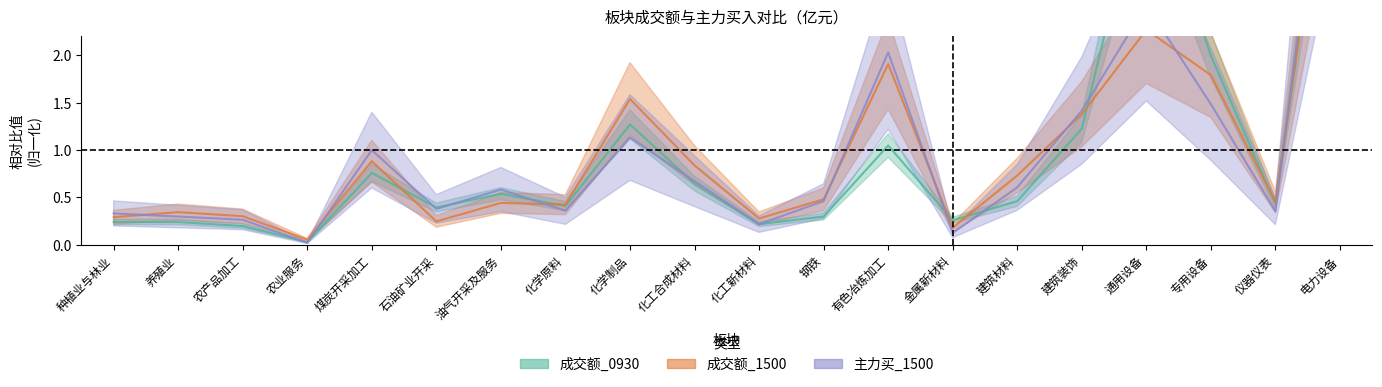

What is the value of the 成交额_1500 point at the 3rd from the left?

0.3